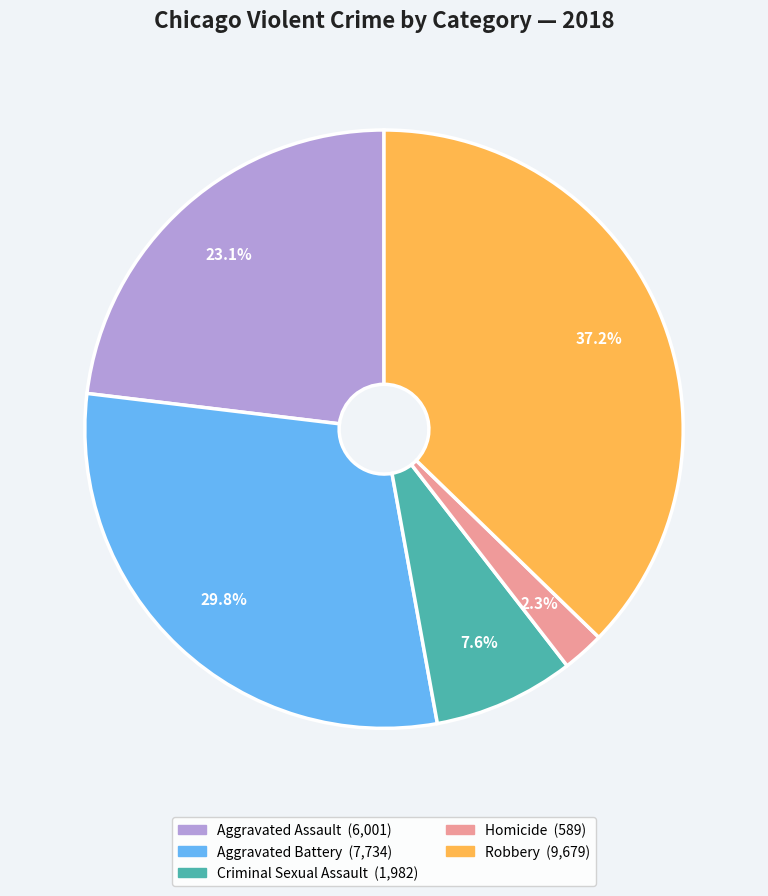

To the nearest percent, what portion does Homicide represent?

2%